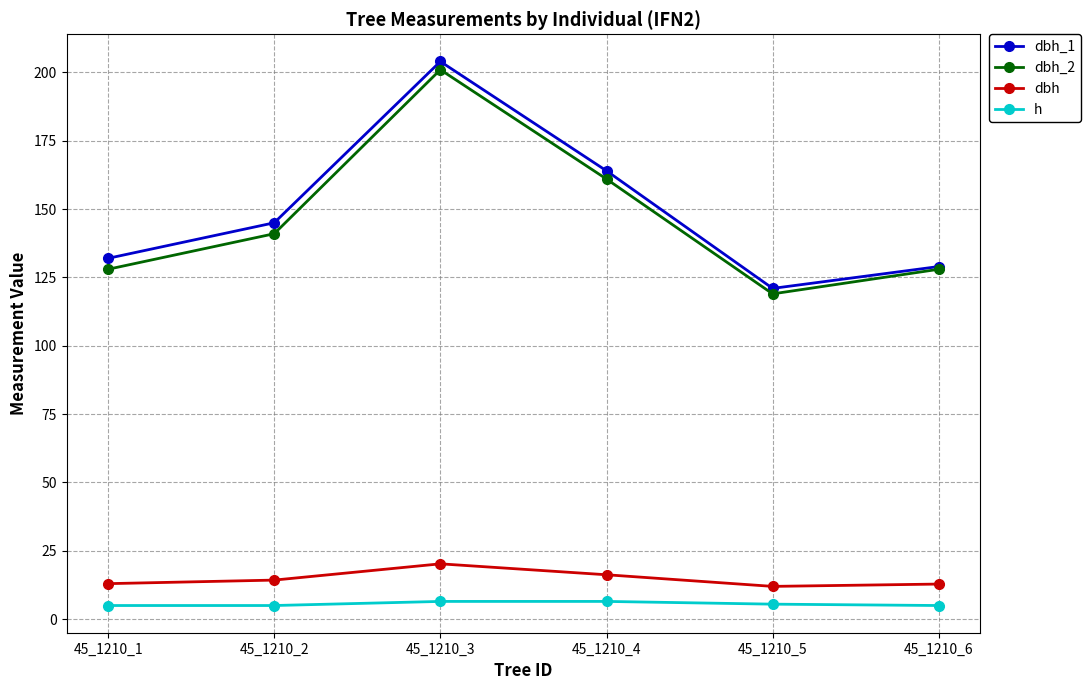

True or false: h and dbh cross at least once.

False